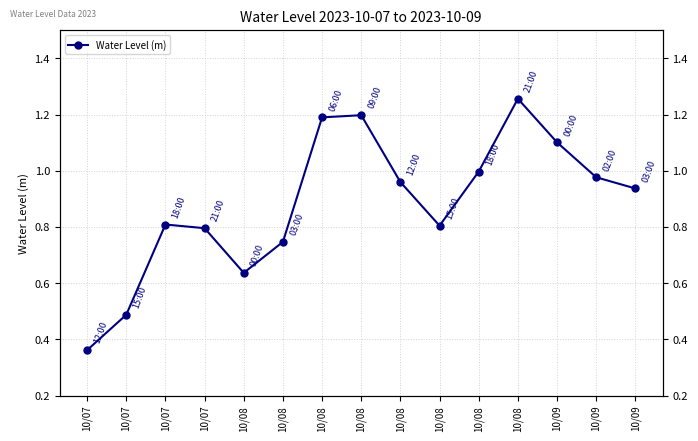

Reading left to right, what are all the values shown in this chart?

10/07=0.4	10/07=0.5	10/07=0.8	10/07=0.8	10/08=0.6	10/08=0.7	10/08=1.2	10/08=1.2	10/08=1.0	10/08=0.8	10/08=1.0	10/08=1.3	10/09=1.1	10/09=1.0	10/09=0.9